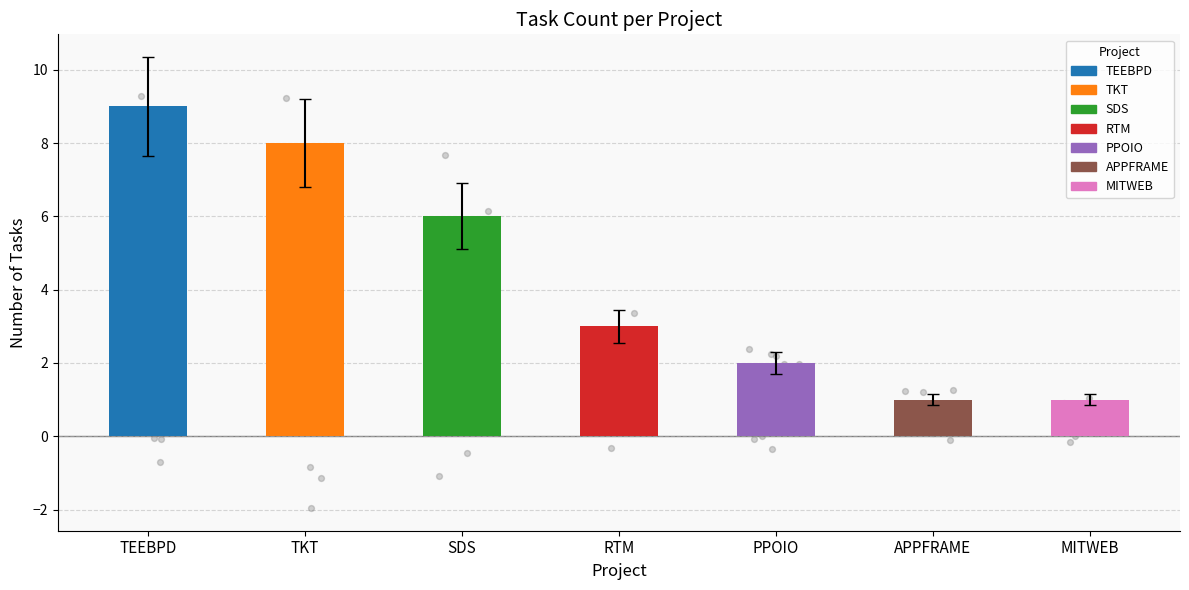

What is the ratio of the value at TEEBPD to the value at SDS?

1.5